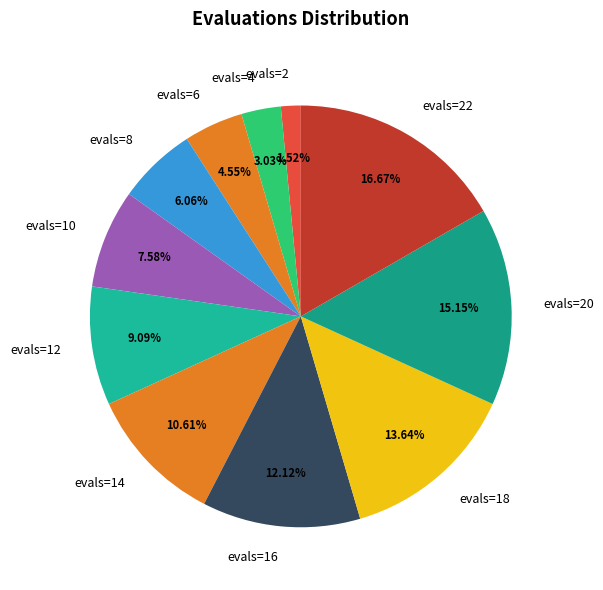

How many segments does this pie chart have?

11